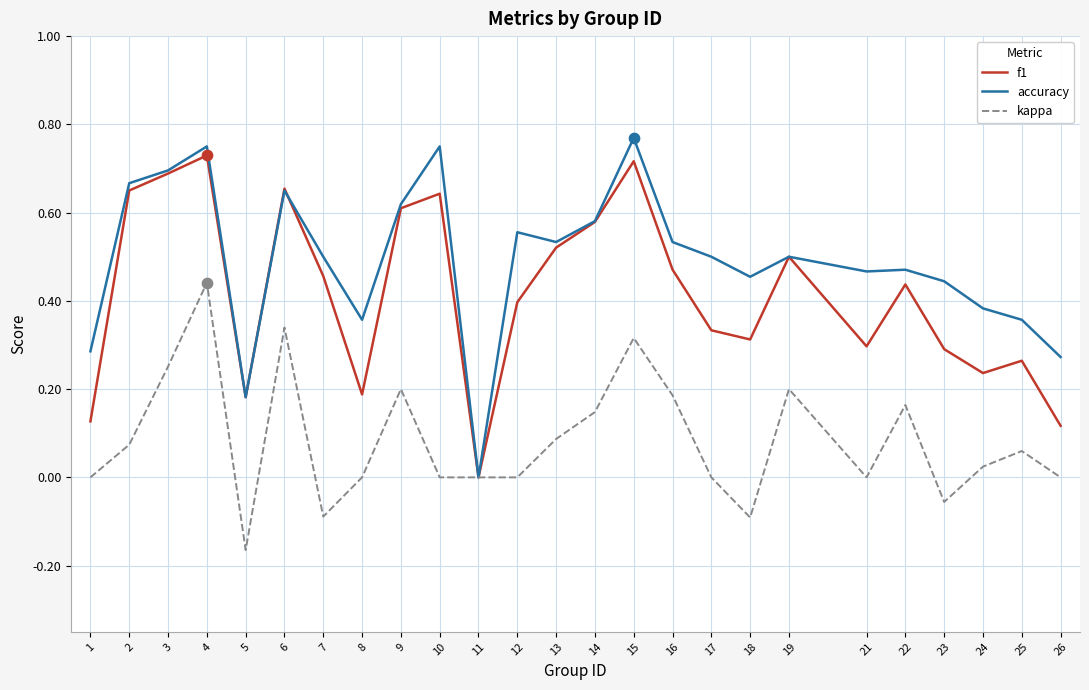

At which category is the sum across all series the highest?

4